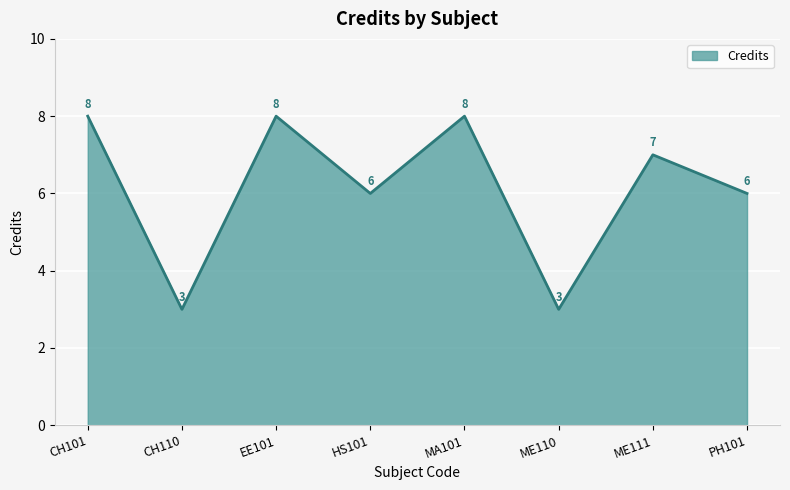

At which label does the data first exceed 7?

CH101